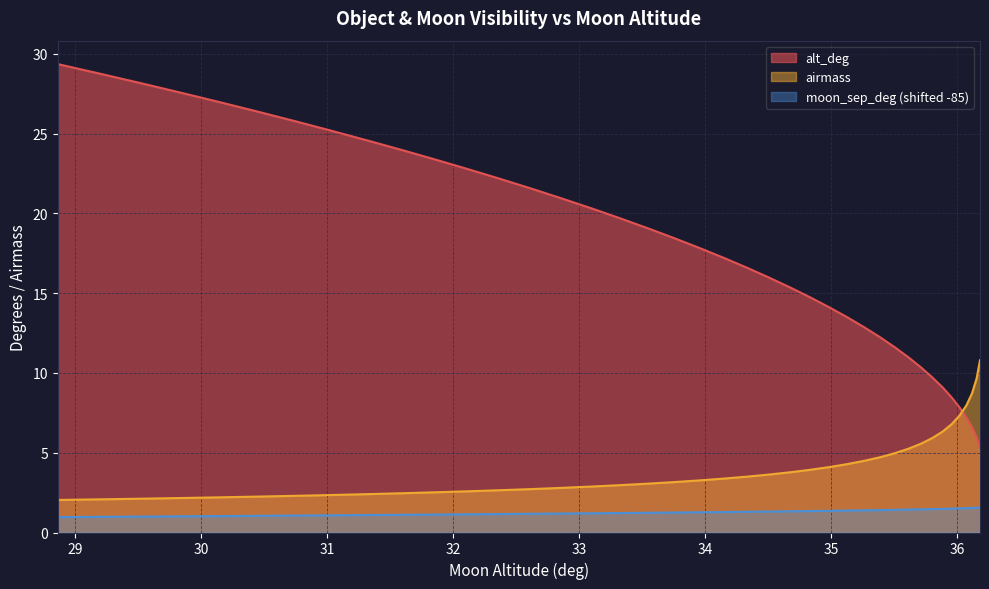

How many lines are shown in the chart?

3